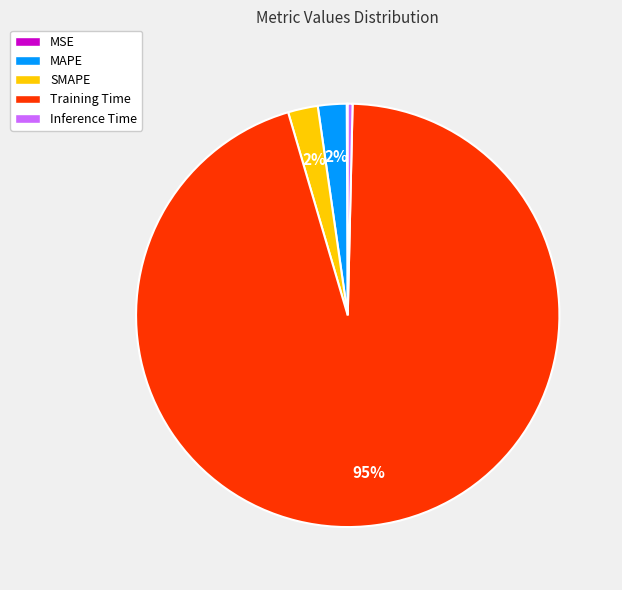

To the nearest percent, what is the combined percentage of MAPE and SMAPE?

4%